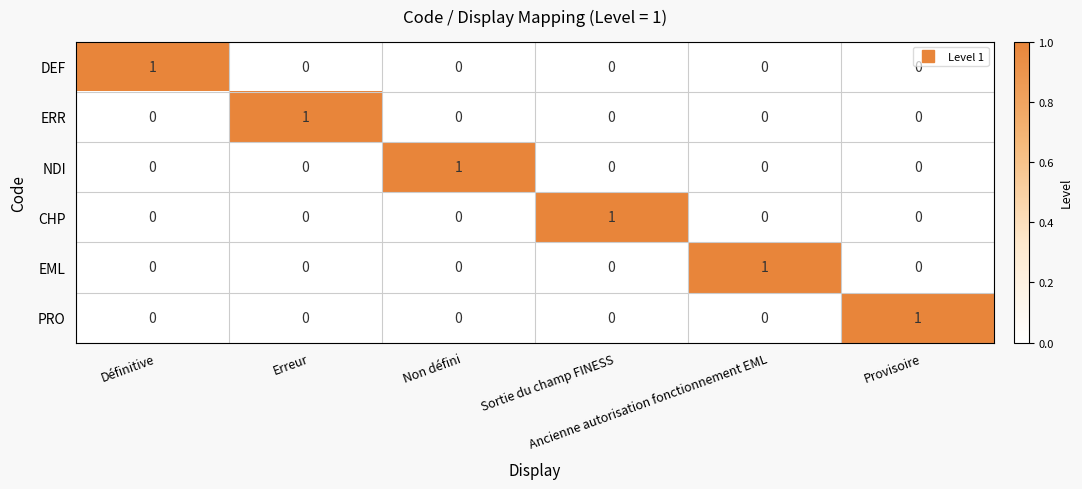

At how many categories does at least one series exceed 0?

6